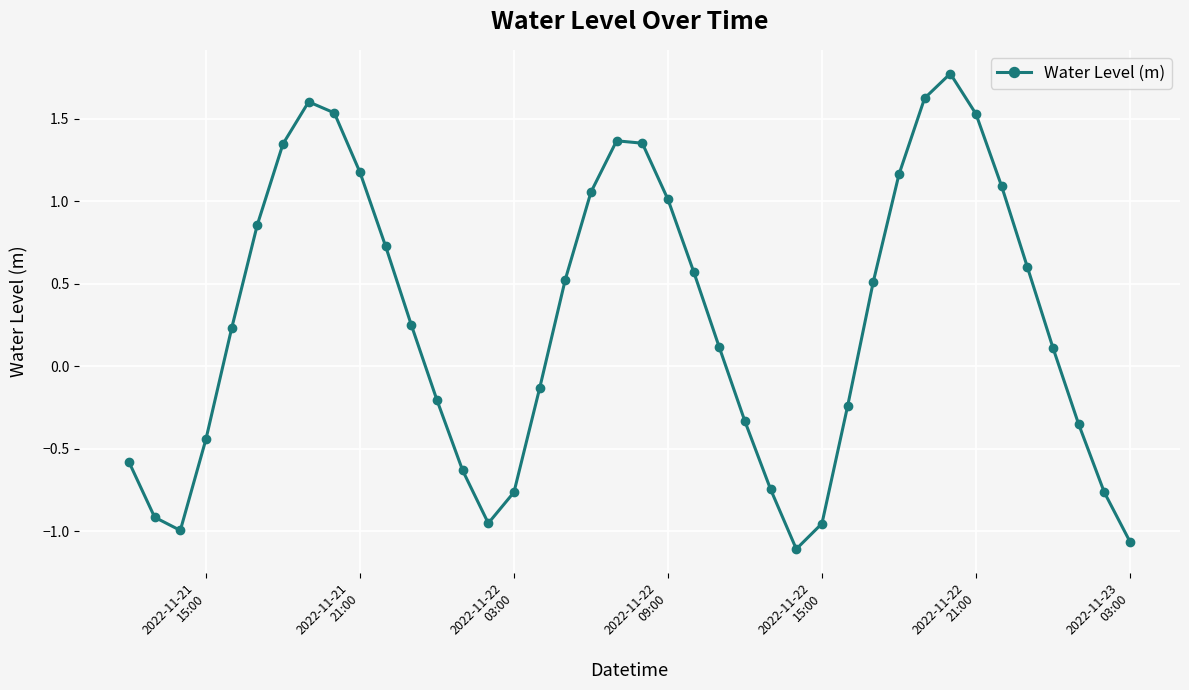

How many interior local valleys (lower than both neighbors) does the data have?

3